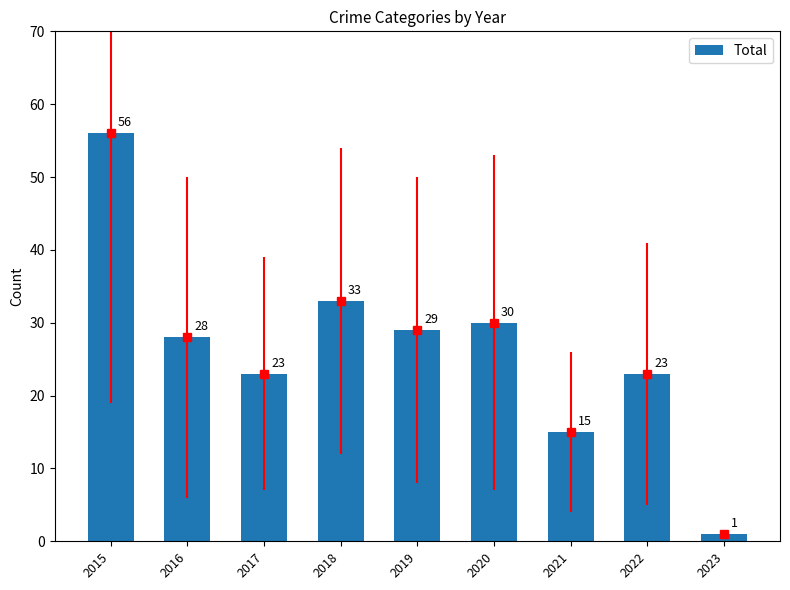

Approximately how many times larger is the value at 2021 compared to 2018?

0.5